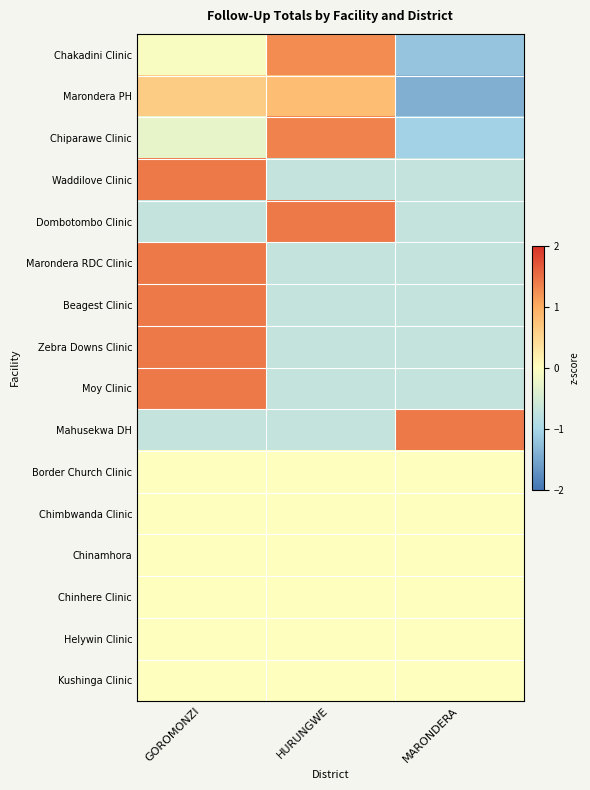

What is the spread (max minus min) of values at MARONDERA?

2.8